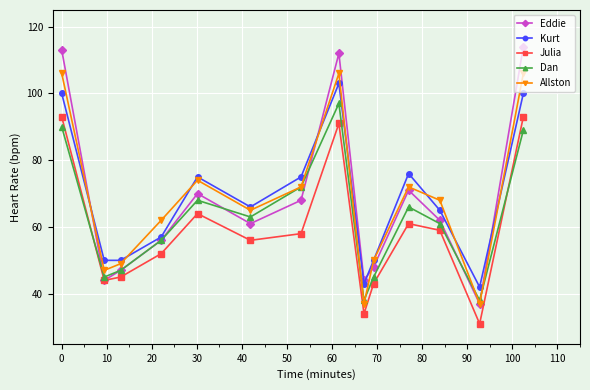

What is the maximum value shown in the chart?

114